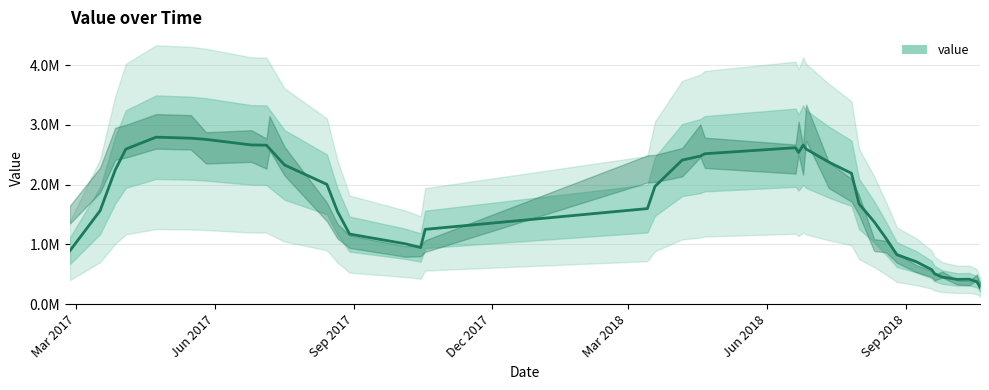

What is the smallest value displayed?

326631.0